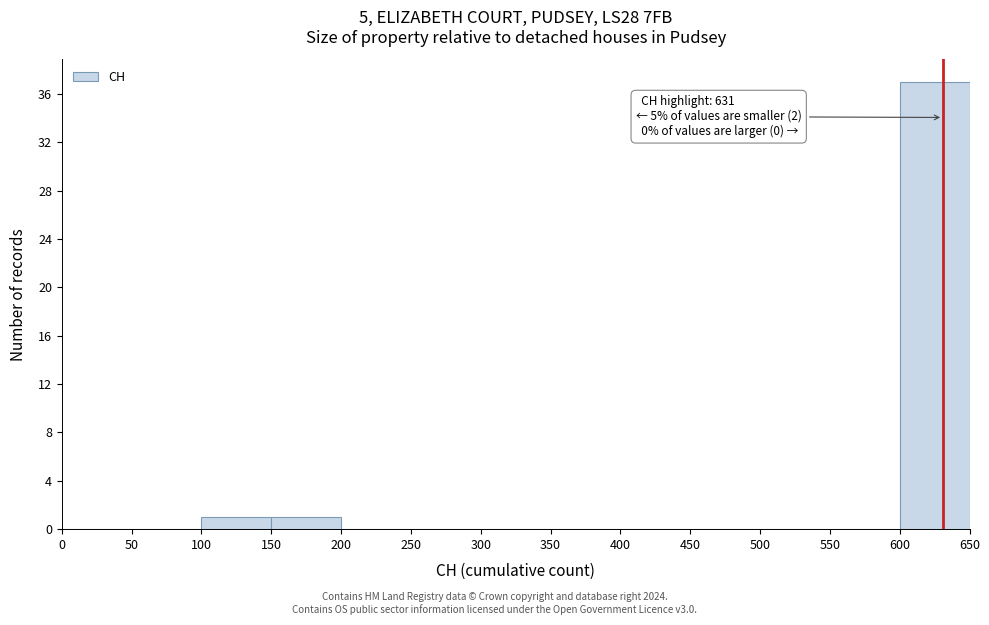

Which range on the x-axis has the tallest bar?

600 to 650